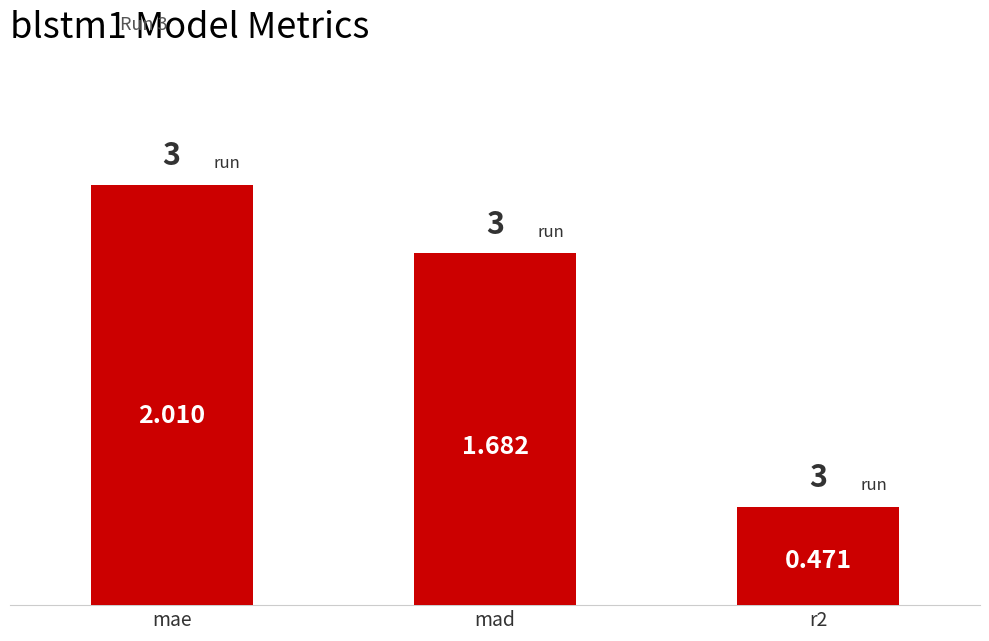

Which category has the highest value across all series?

mae